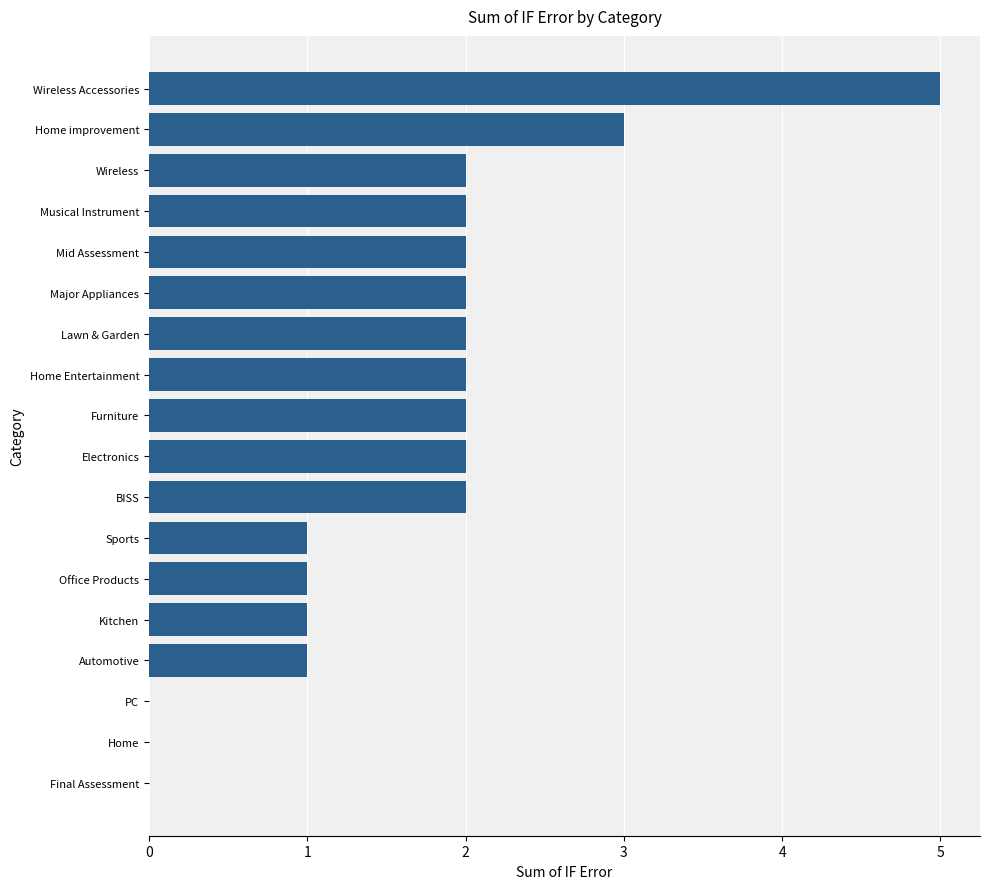

What is the sum of the values at Home Entertainment and Lawn & Garden?

4